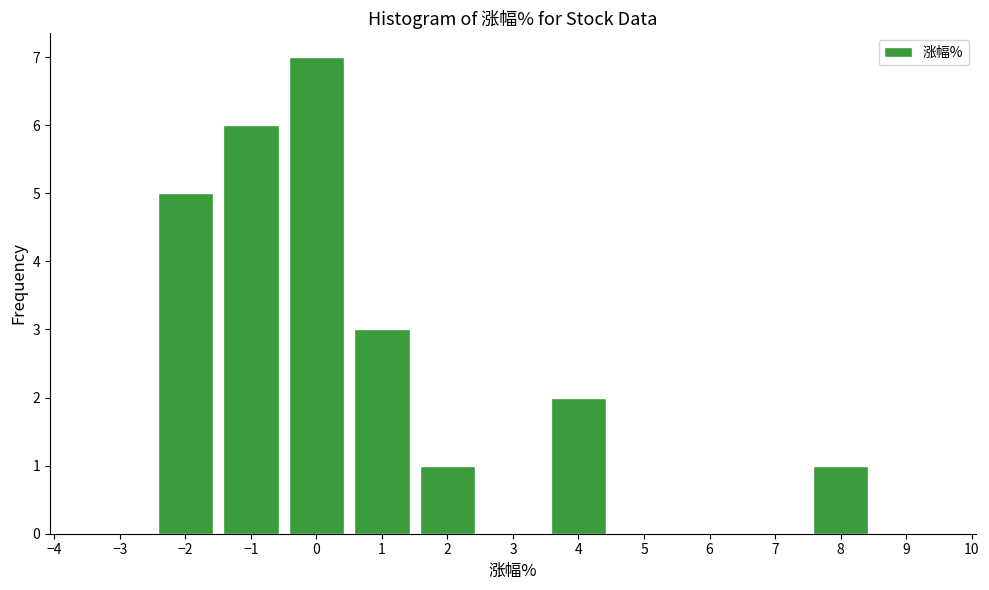

Over which range of the x-axis is the bar tallest?

-0.5 to 0.5